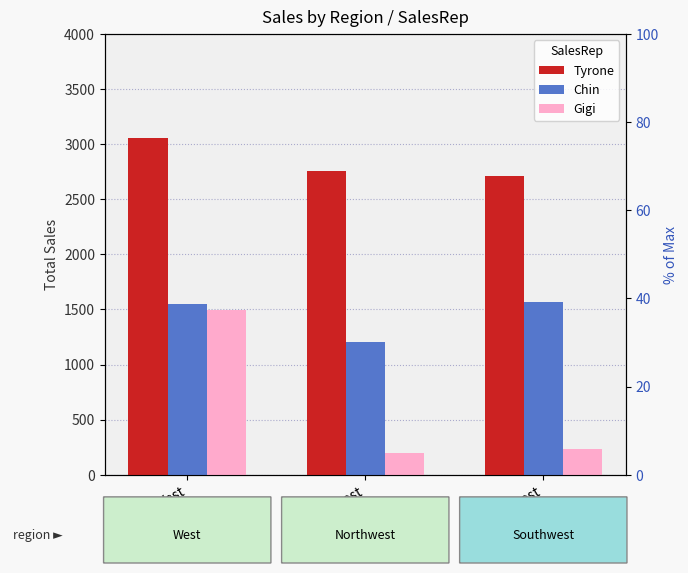

Which series has the largest range (max minus min)?

Gigi